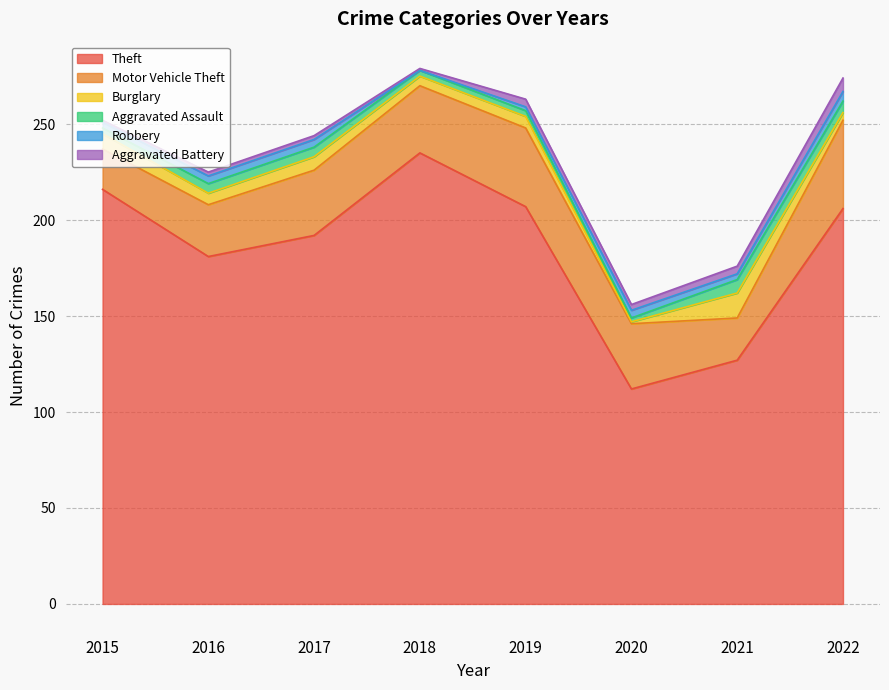

How many data points does each series have?

8